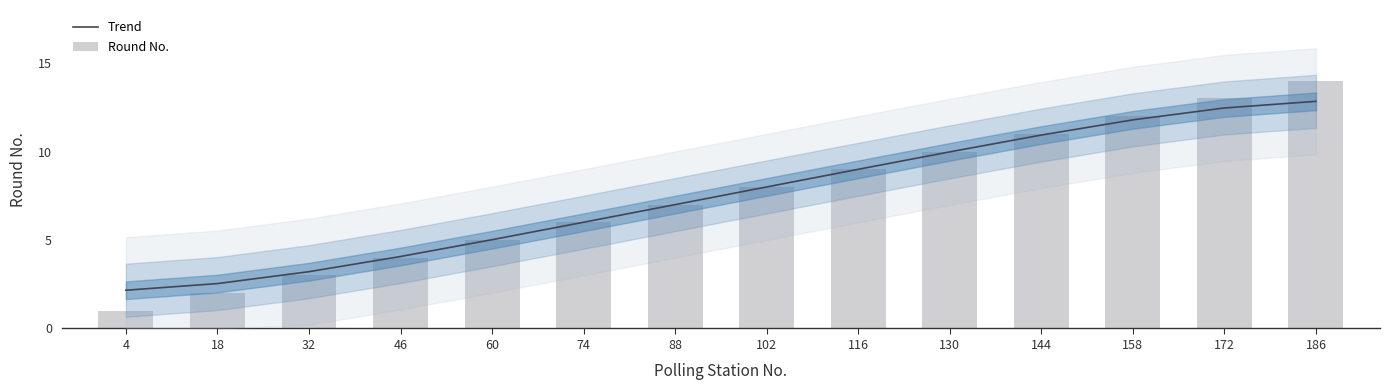

What is the minimum value for Round No.?

1.0